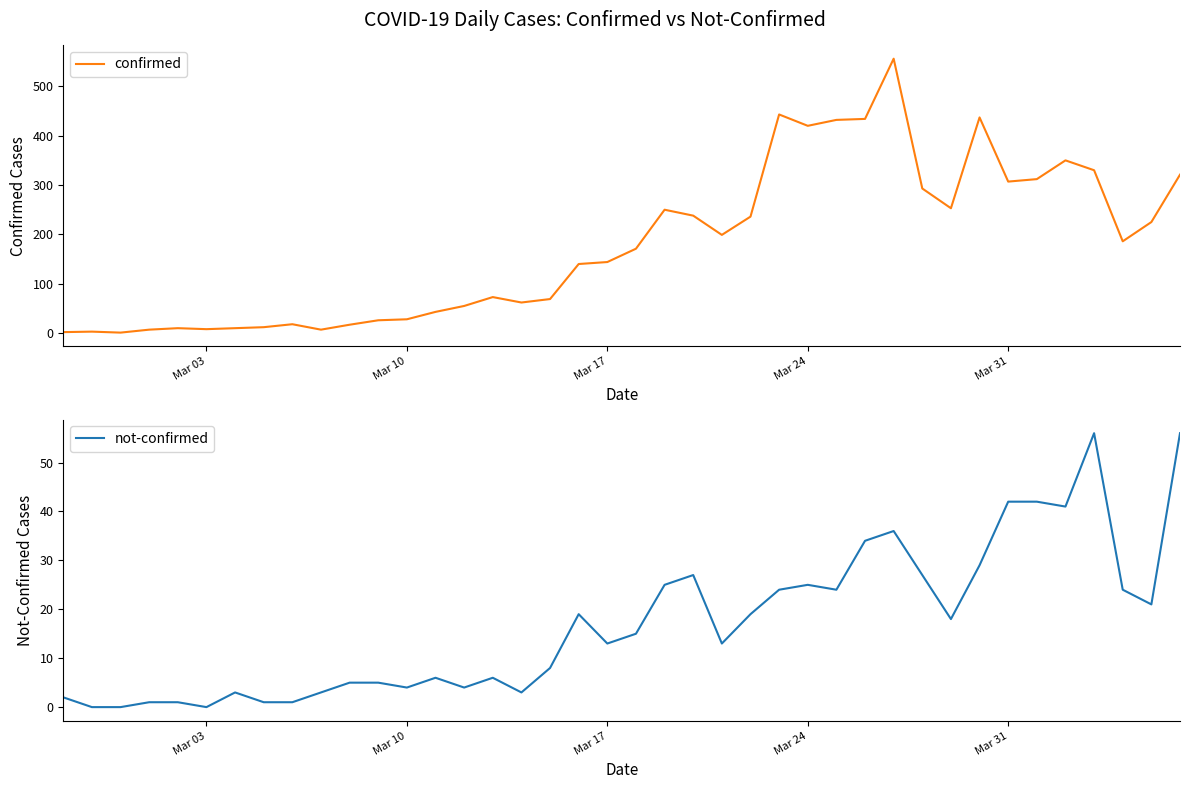

True or false: confirmed and not-confirmed intersect in this chart.

False